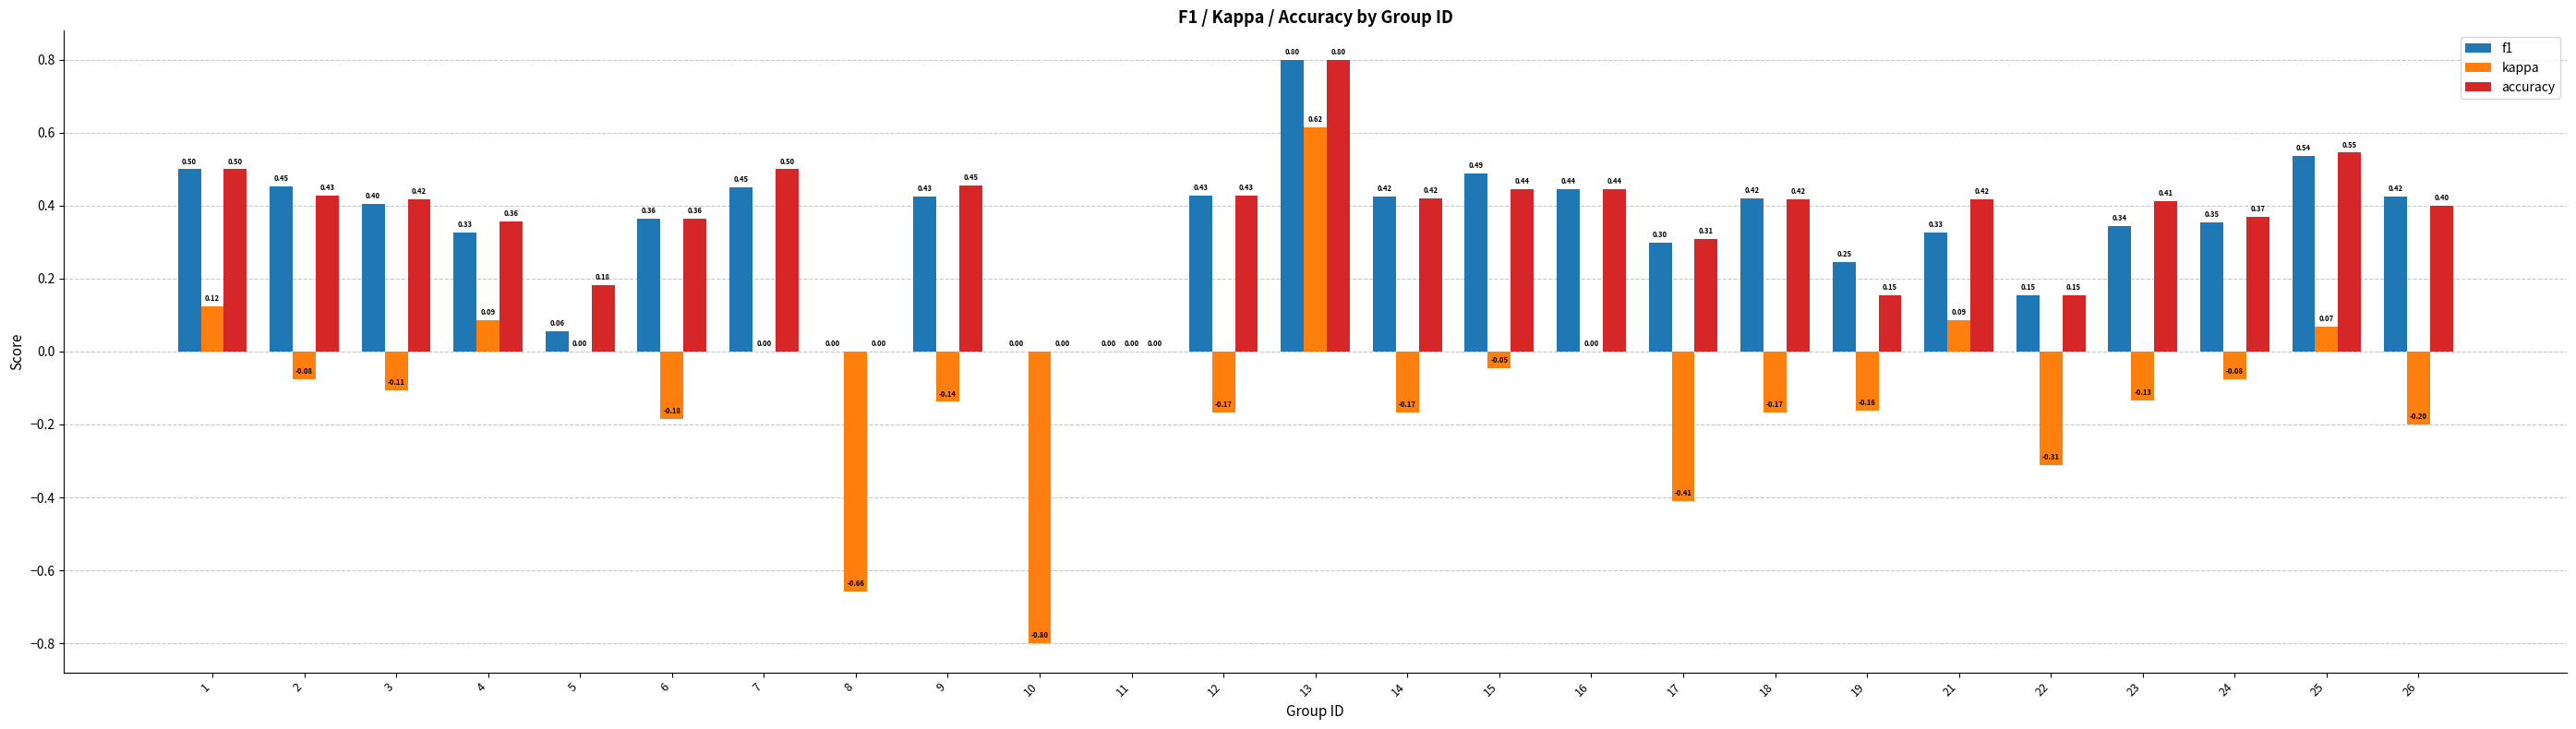

Which series changed the most between 19 and 23?

accuracy